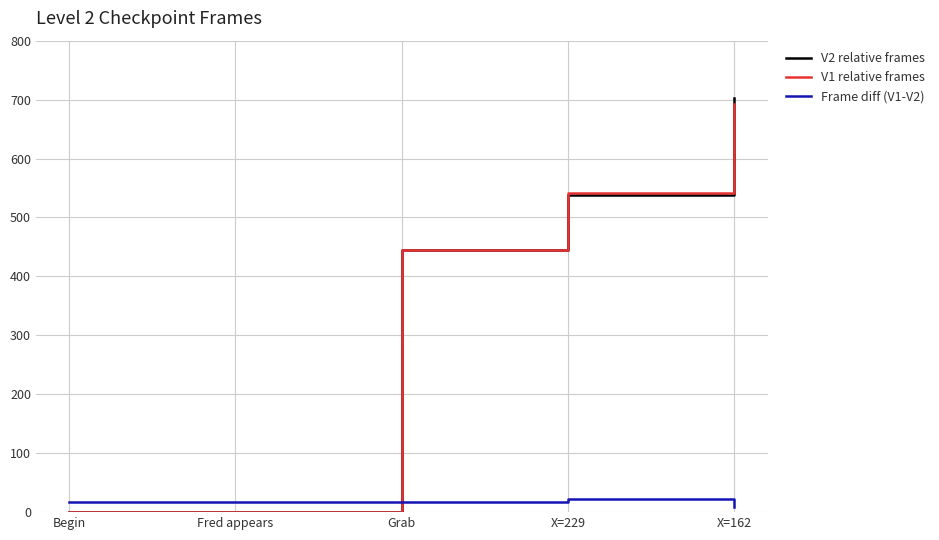

At how many categories does at least one series exceed 353?

3